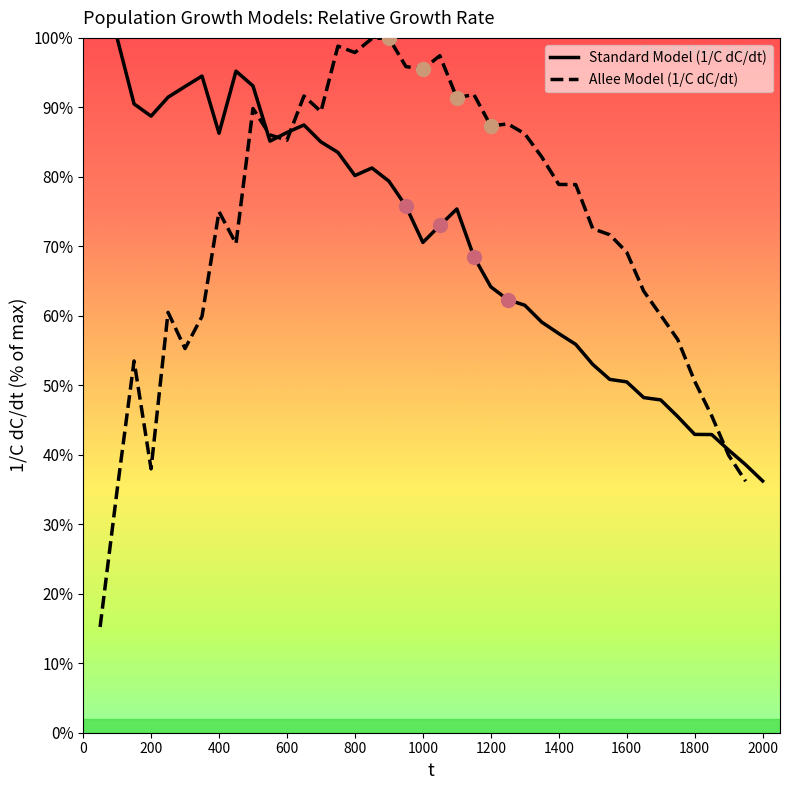

Is it true that Standard Model (1/C dC/dt) equals 80.2 at 800?

True